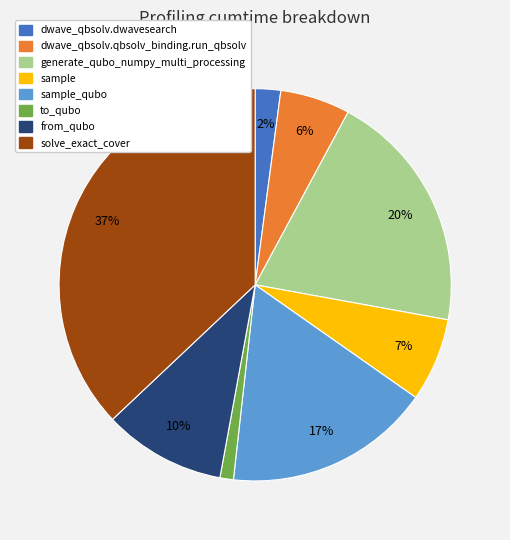

Count the number of slices in the pie.

8